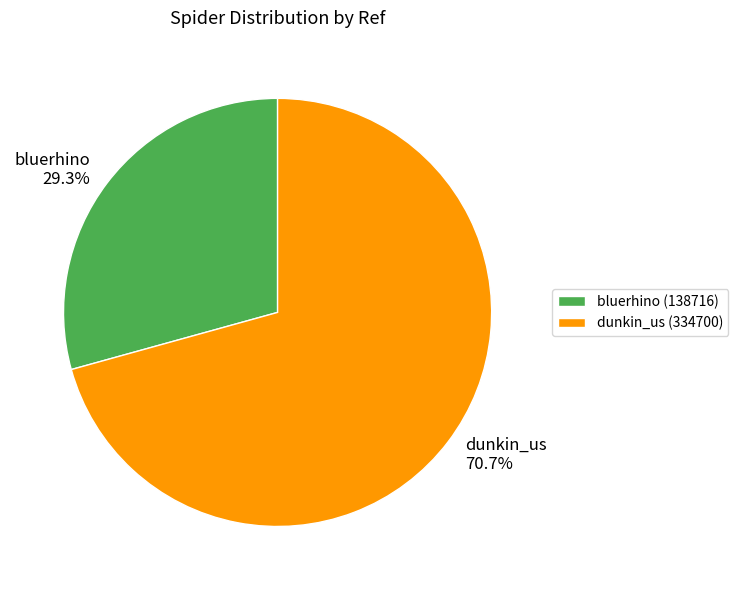

What percentage is NOT represented by bluerhino?

70.7%